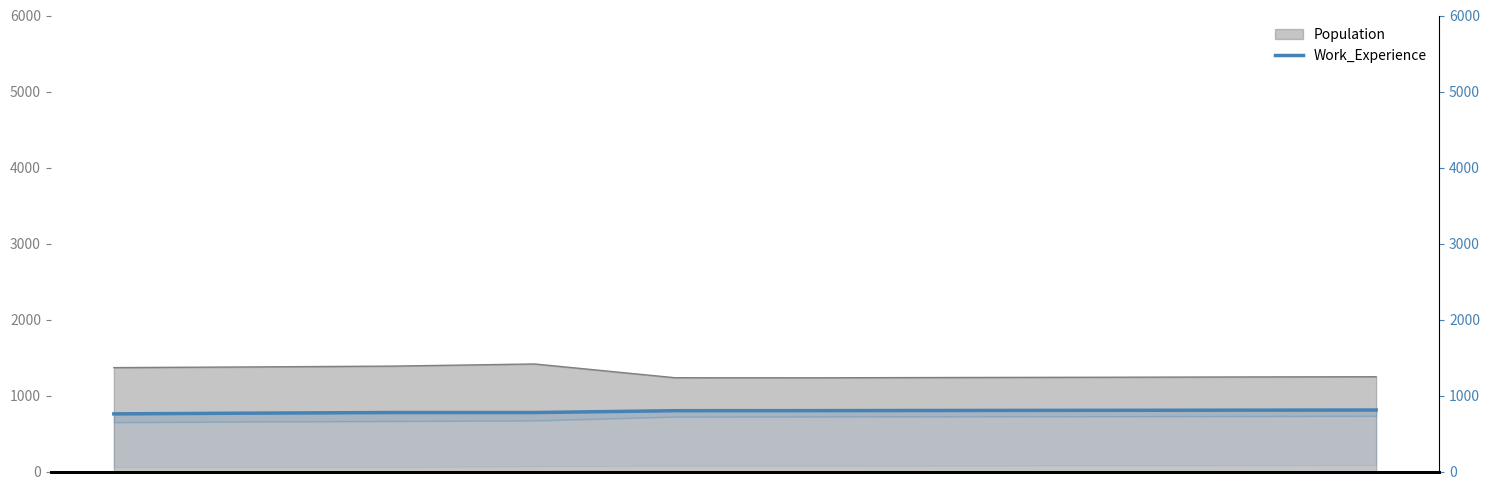

What is the sum of all values?

7903